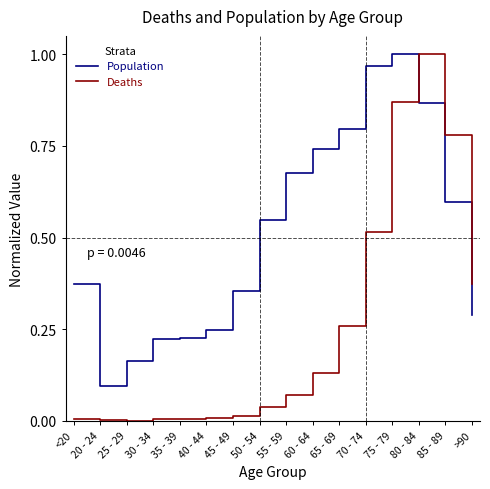

What is the total value across all series at 85 - 89?

1.4